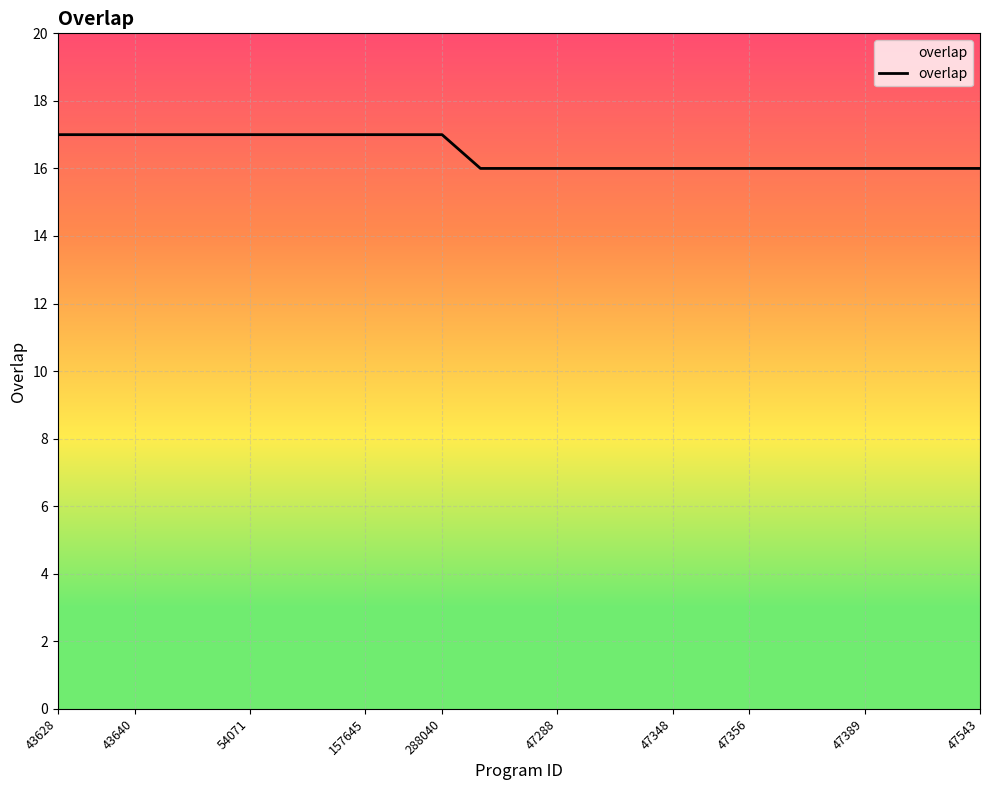

What is the greatest value displayed?

17